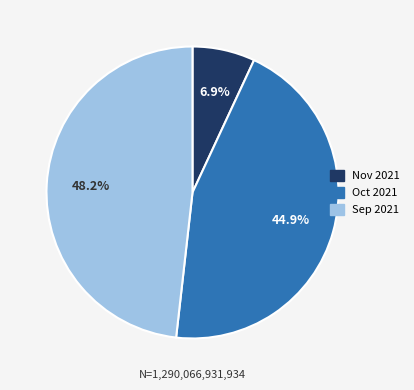

Is there any slice that represents more than half of the pie?

No